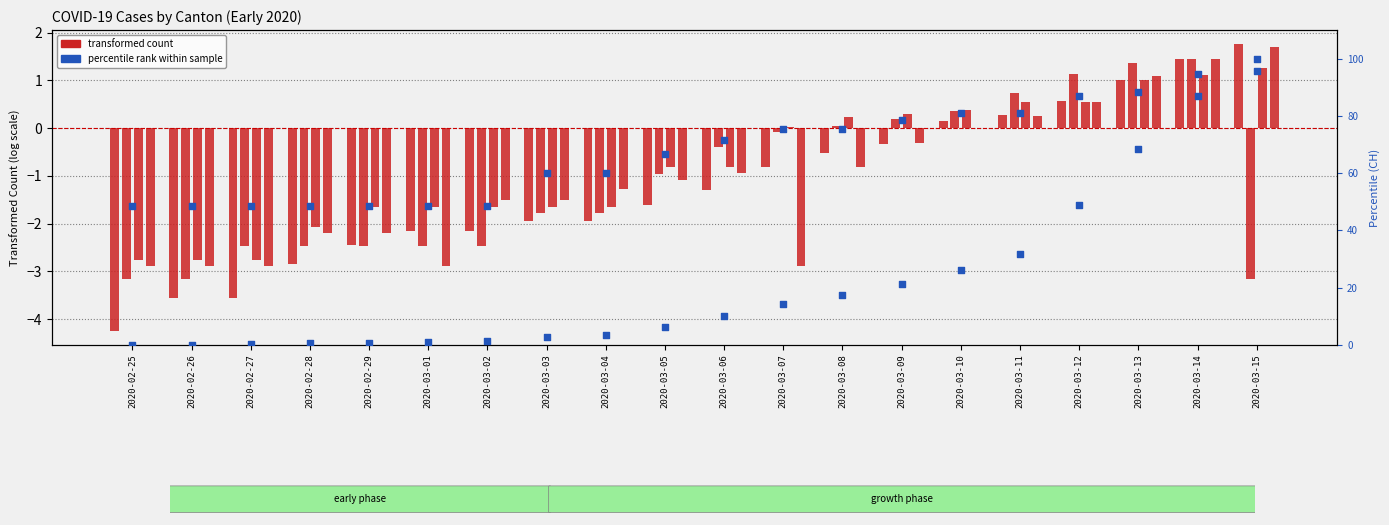

Which series has the largest Y range (max minus min)?

CH (percentile)